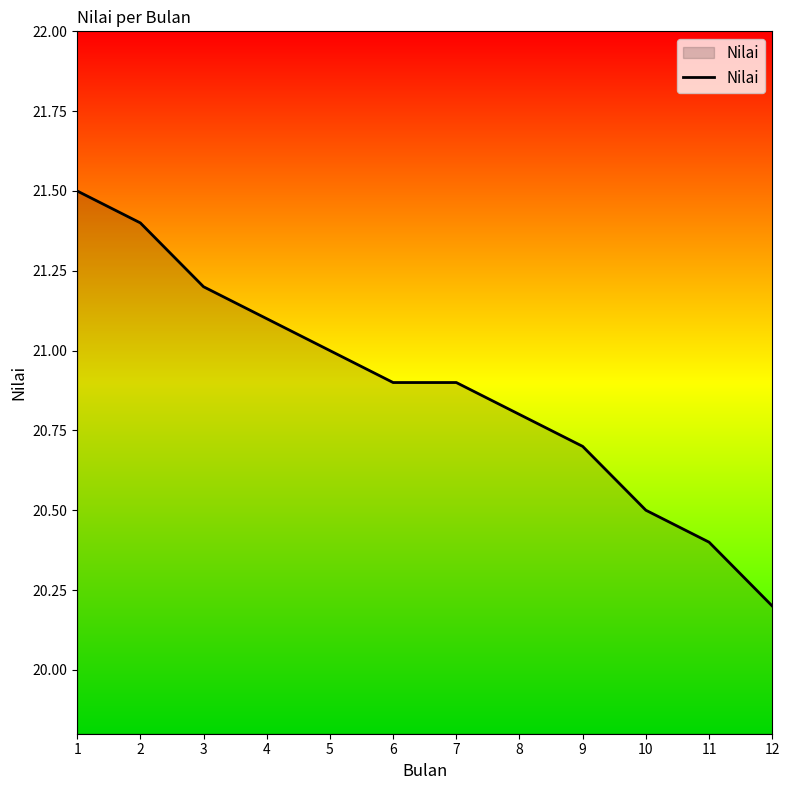

Reading right to left, list all the values displayed in this chart.

20.2	20.4	20.5	20.7	20.8	20.9	20.9	21.0	21.1	21.2	21.4	21.5